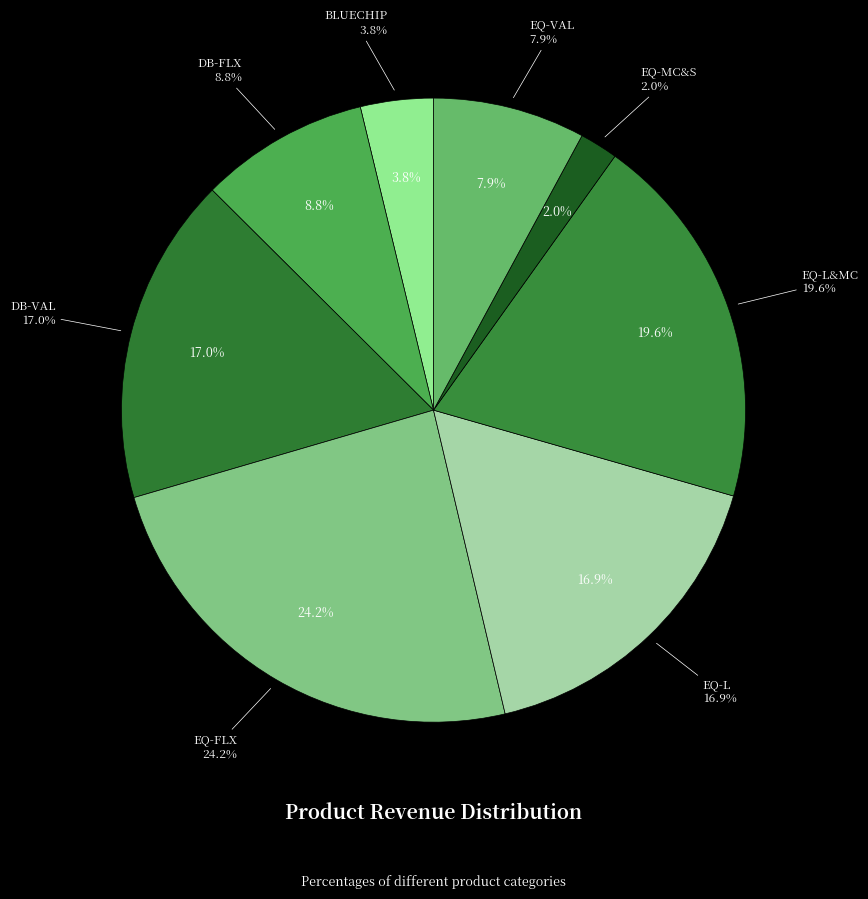

Is BLUECHIP the majority of the pie?

No